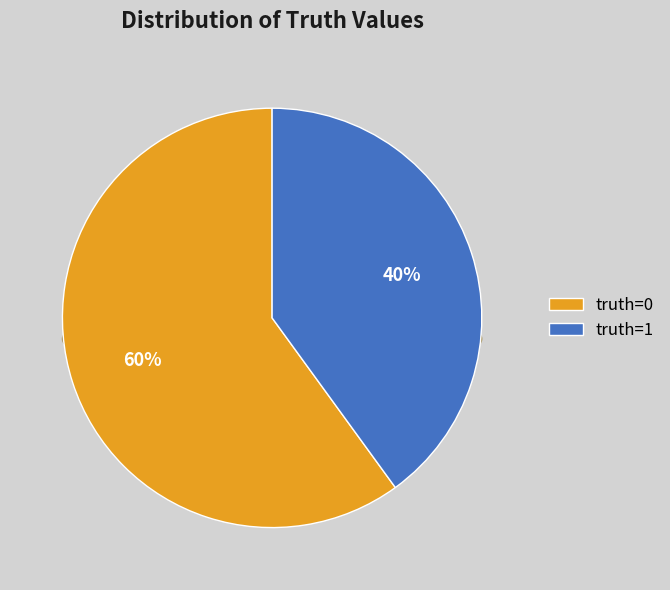

To the nearest percent, what portion does truth=1 represent?

40%